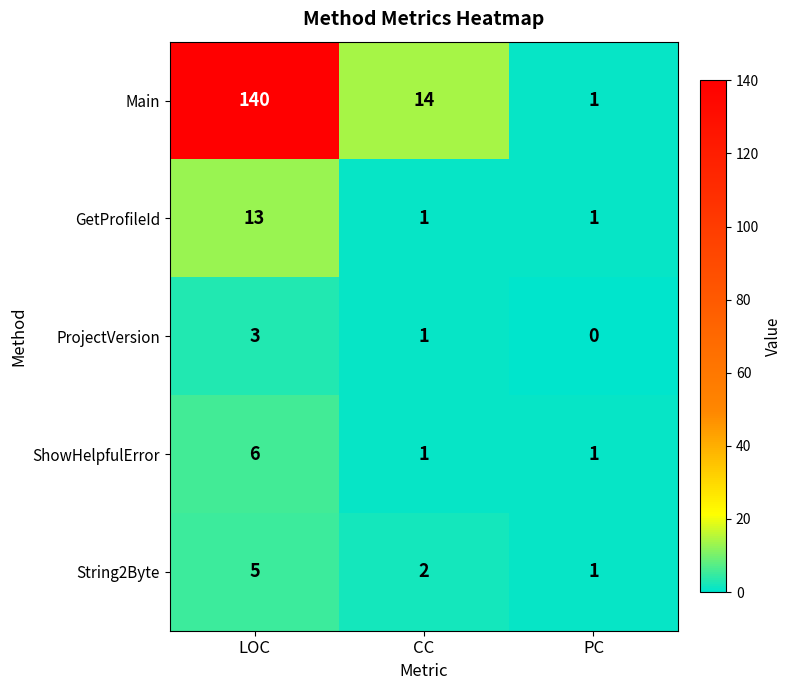

At which category is the sum across all series the highest?

LOC